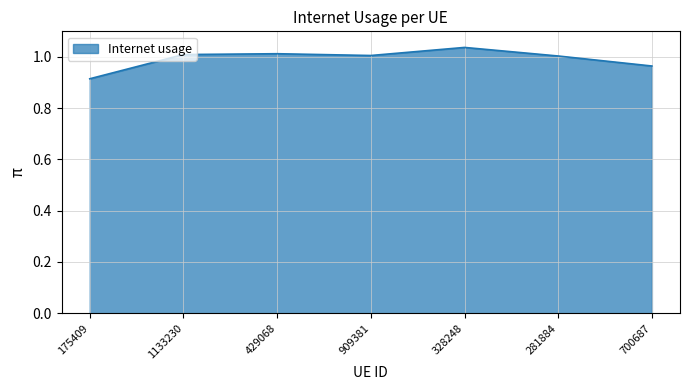

Does the chart display data point markers on the line(s)?

No